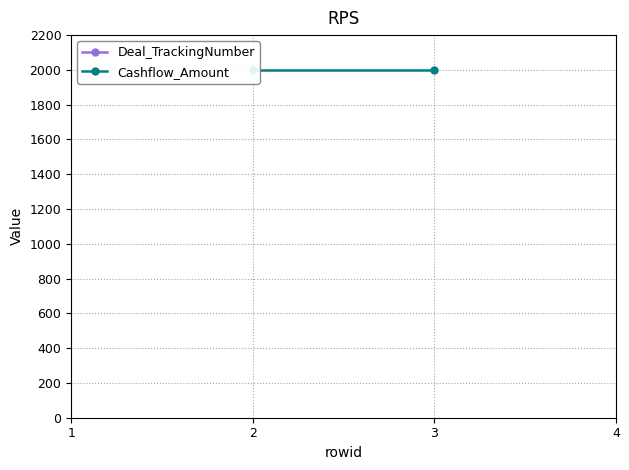

What is the value of the Cashflow_Amount point at the 1st from the left?

2000